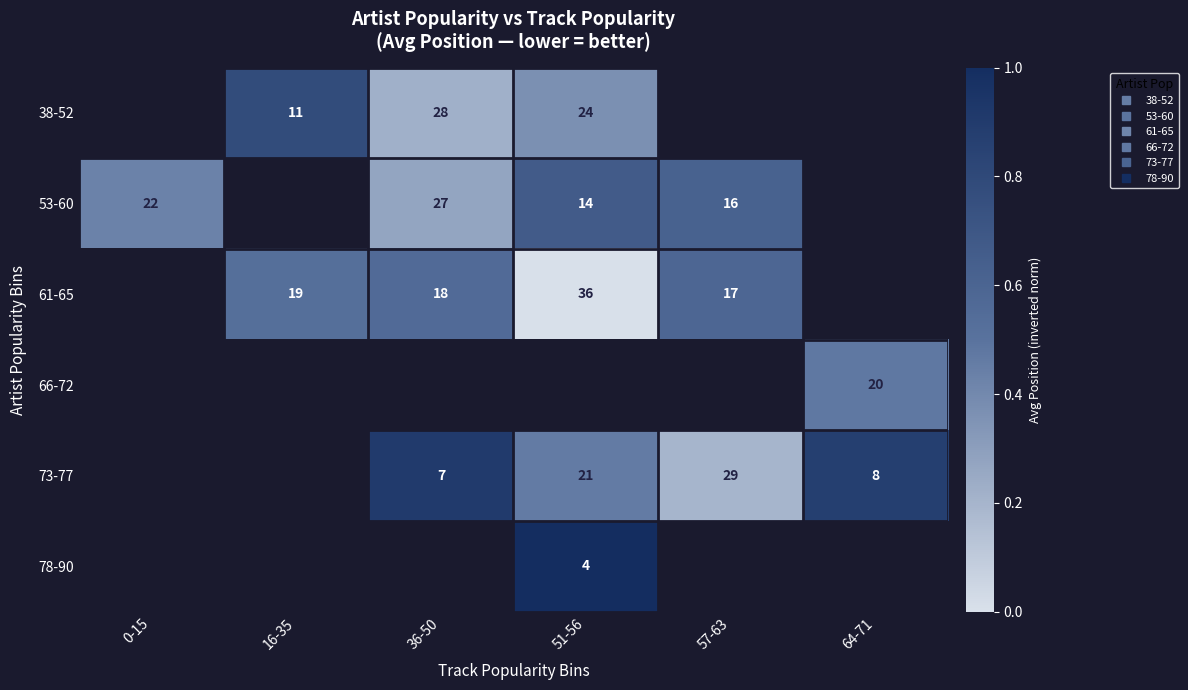

How many distinct data groups are displayed?

6